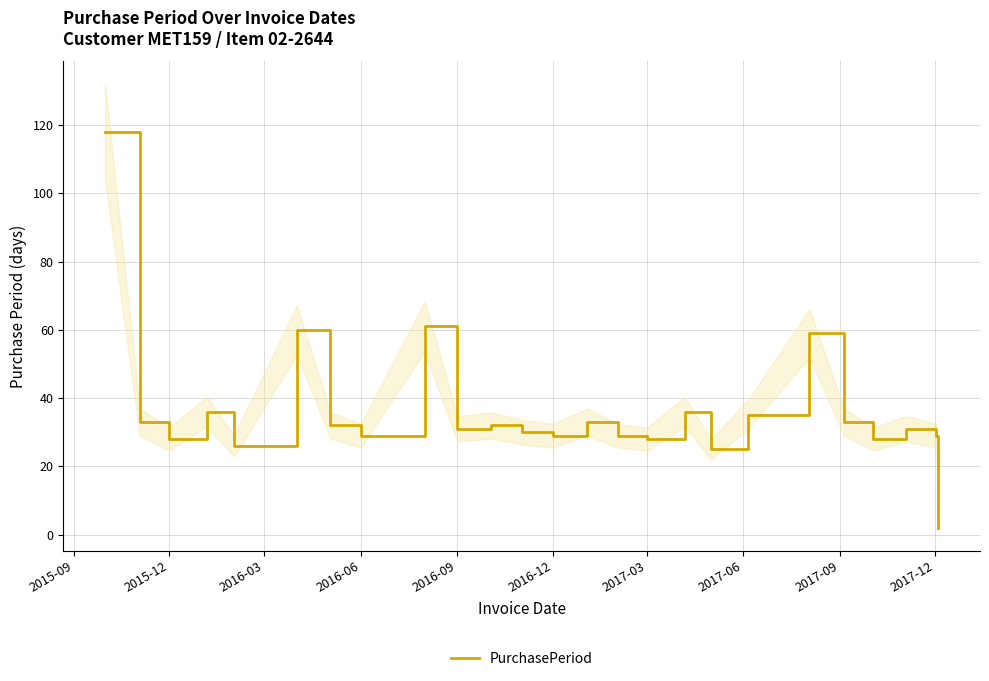

What value does the data have at 2016-09, to the nearest 5?

30